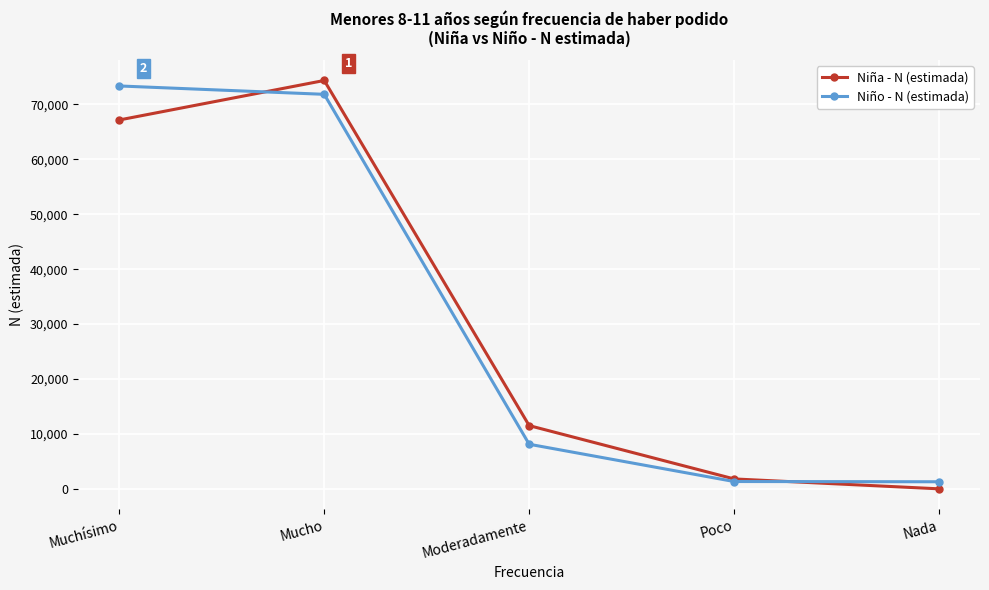

Rank the series by their maximum value, from lowest to highest.

Niño - N (estimada), Niña - N (estimada)